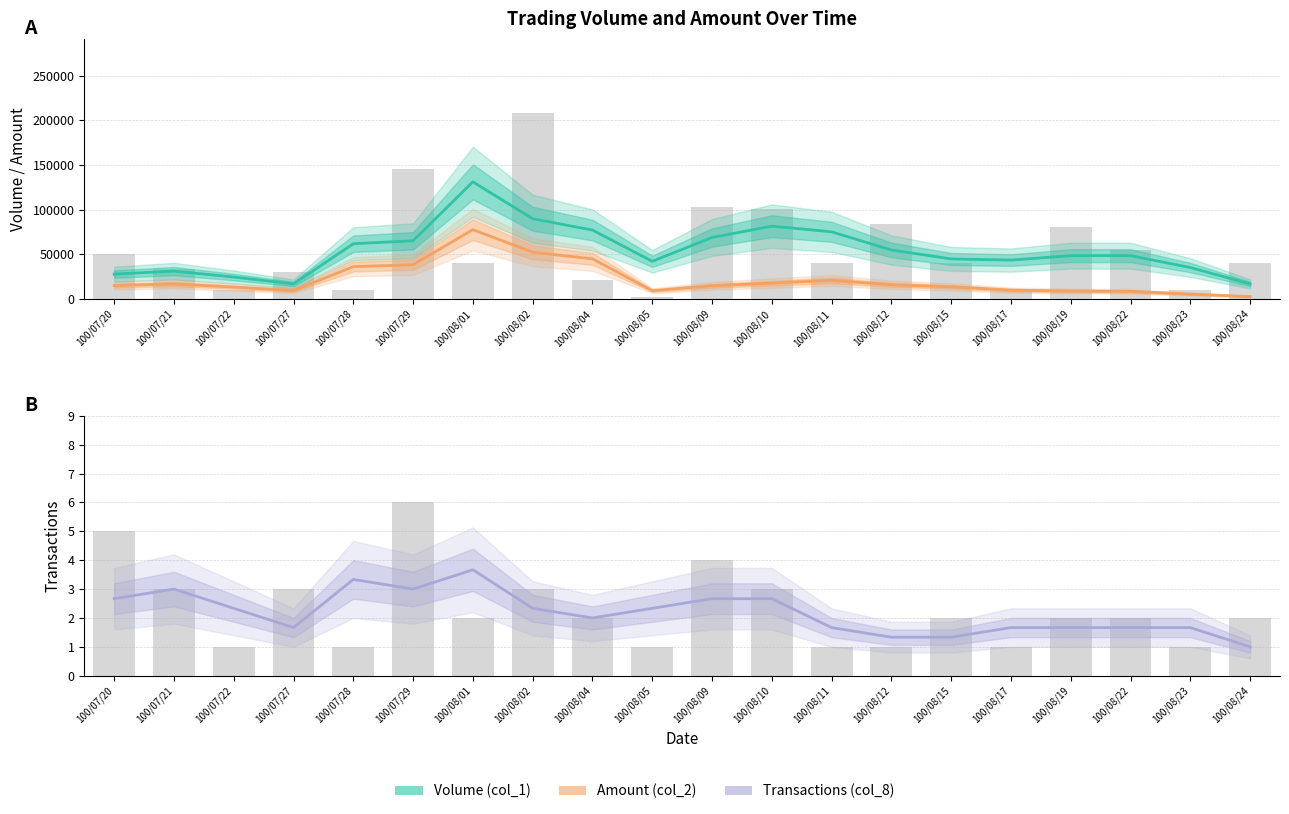

Which series changed the most between 100/07/28 and 100/08/11?

Amount (col_2)